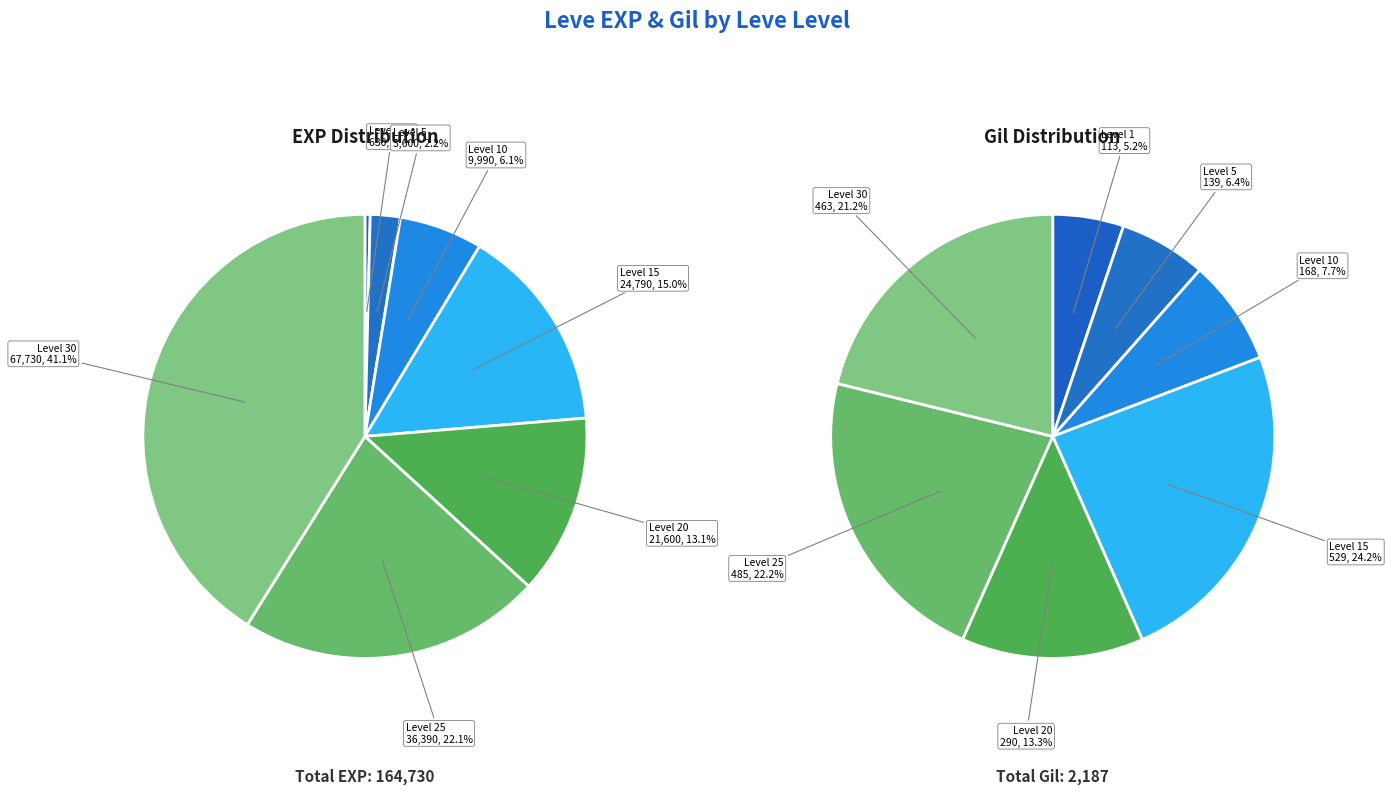

How many slices are in this pie chart?

7